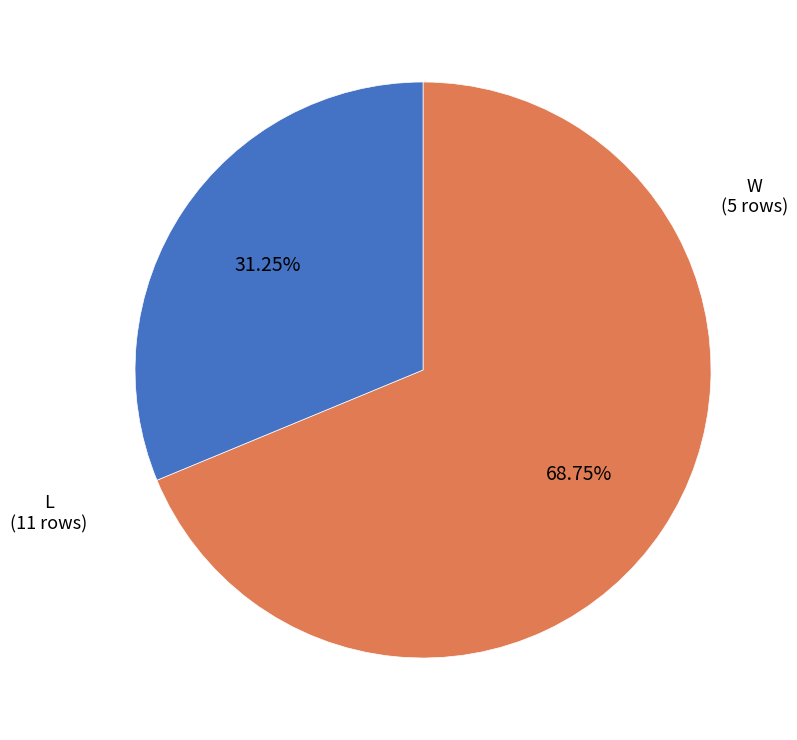

Count the number of slices in the pie.

2